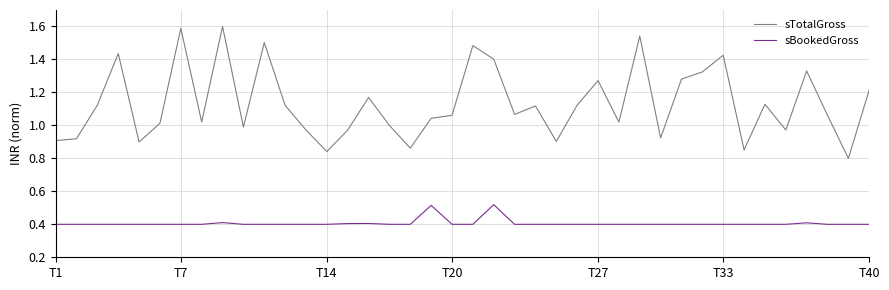

What is the smallest value displayed?

0.4